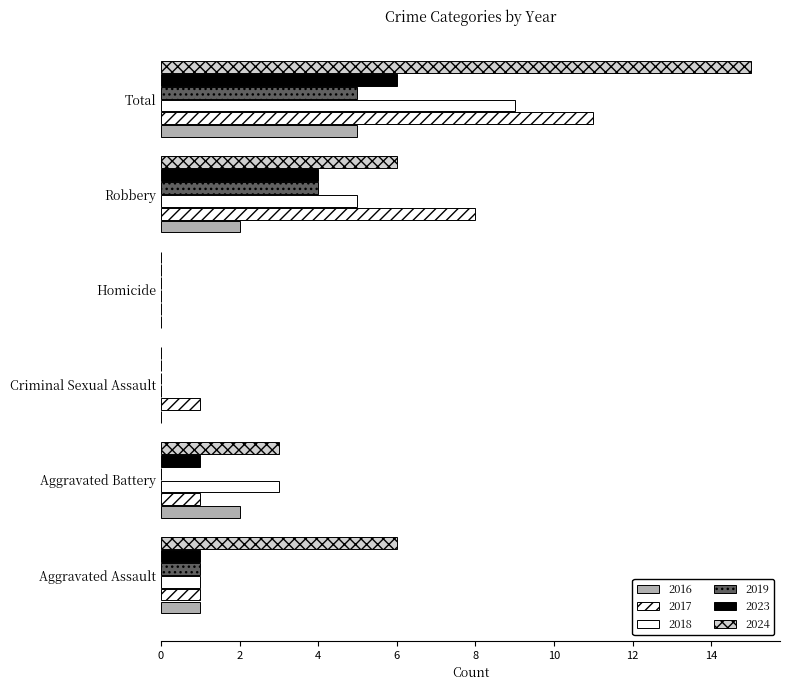

How many data points does each series have?

6